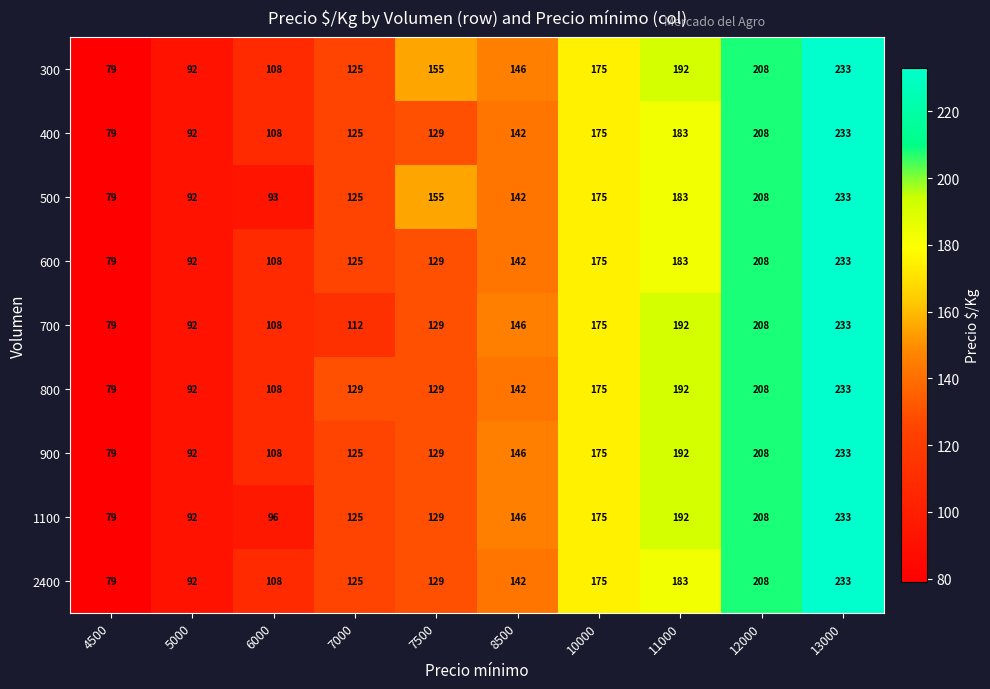

Rank the categories by 700 value from lowest to highest.

4500, 5000, 6000, 7000, 7500, 8500, 10000, 11000, 12000, 13000